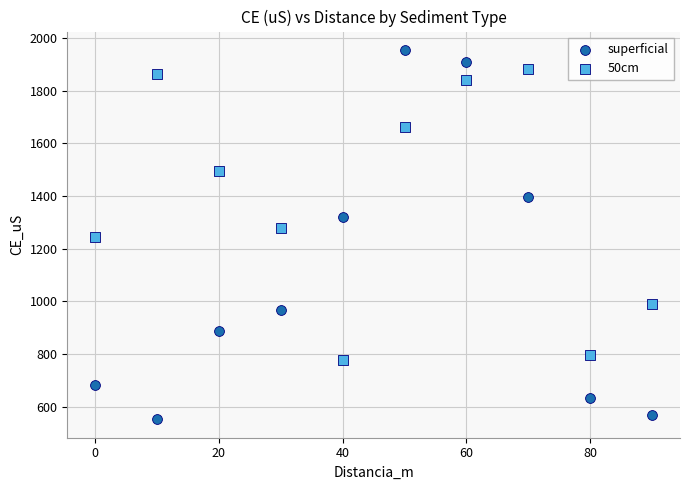

What are all the series names shown in the legend?

superficial, 50cm